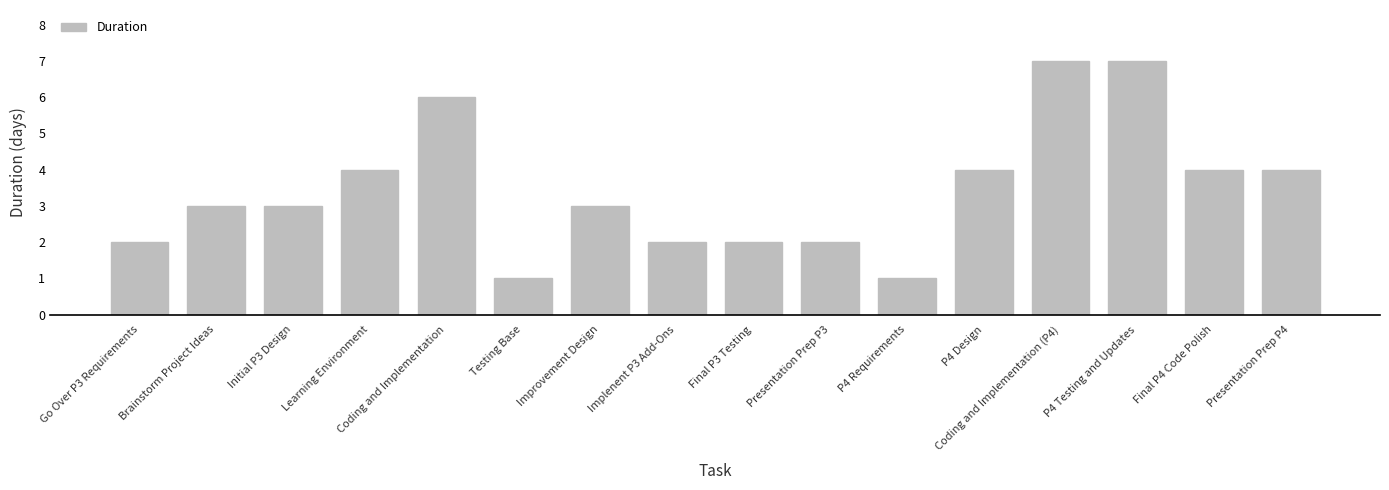

Between Initial P3 Design and Final P3 Testing, which is larger?

Initial P3 Design